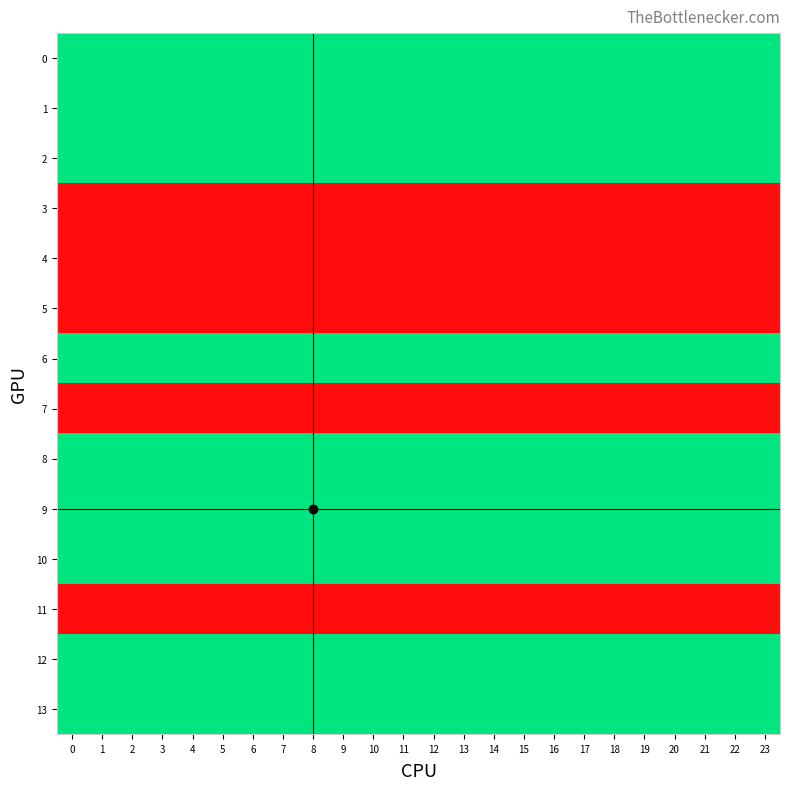

What is the total value across all series at 22?

23